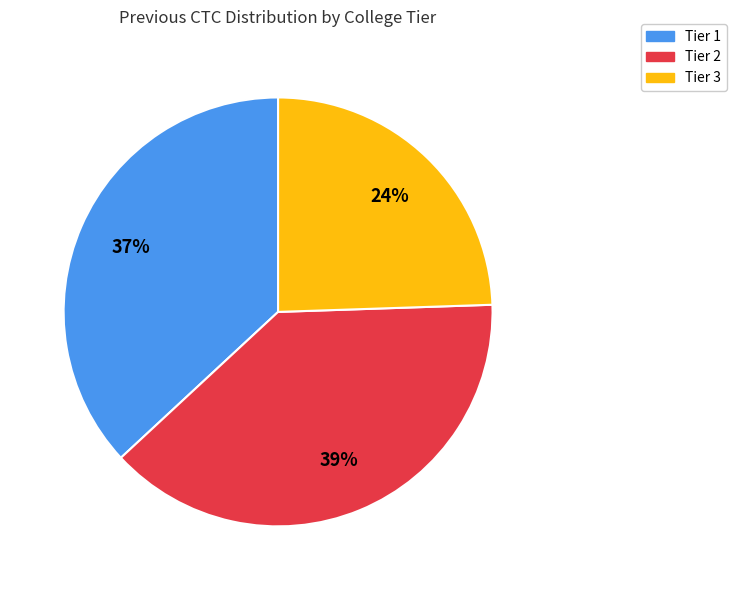

Which has a higher value, Tier 2 or Tier 1?

Tier 2